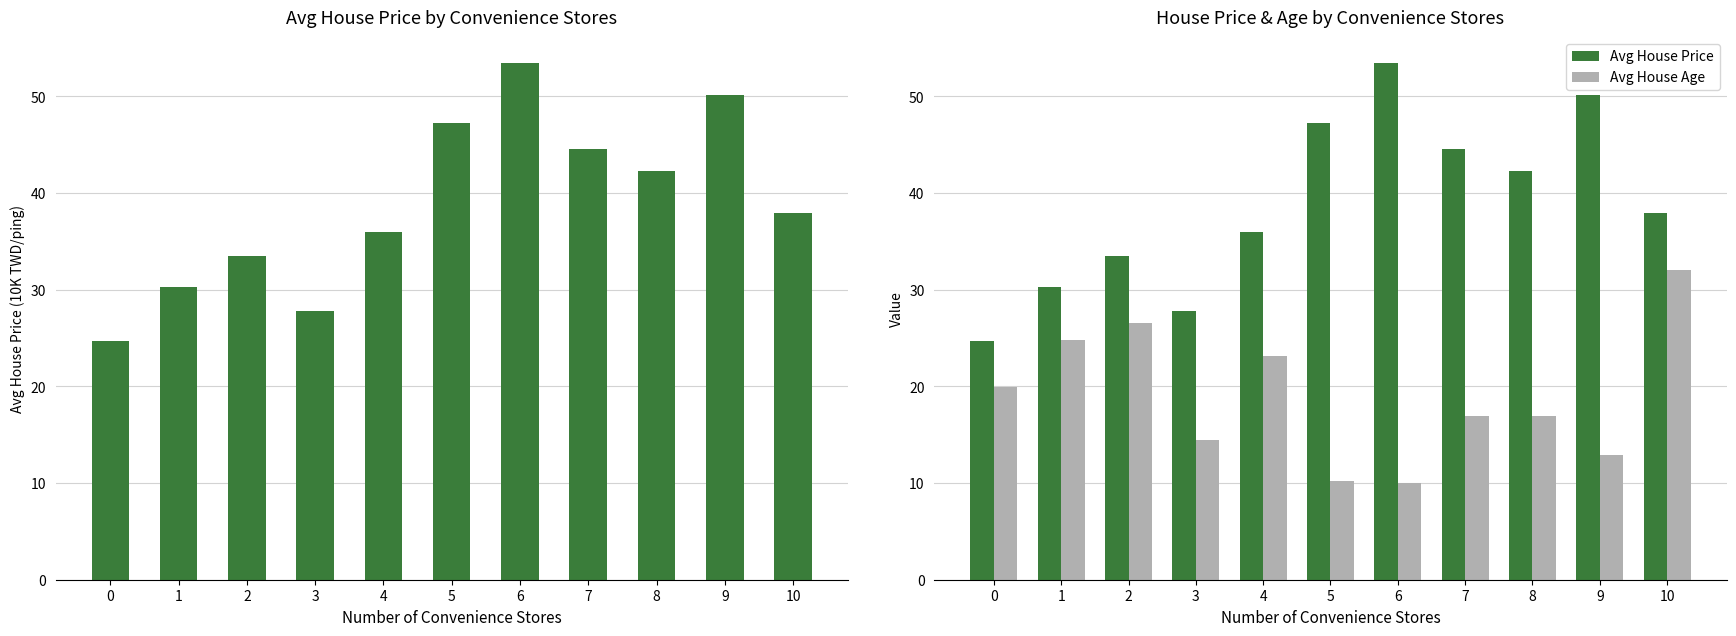

Between 5 and 9, which series saw the biggest shift?

Avg House Price